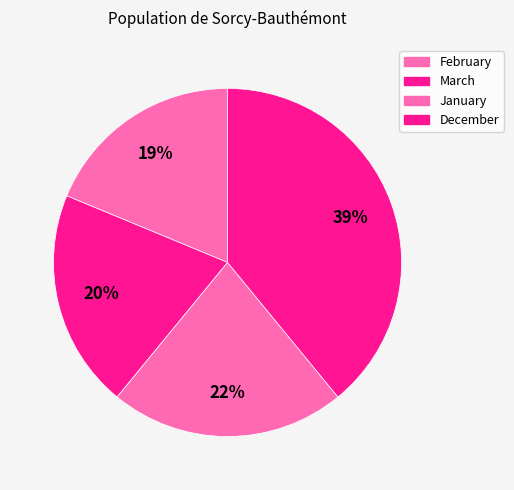

Does February represent more than half of the total?

No